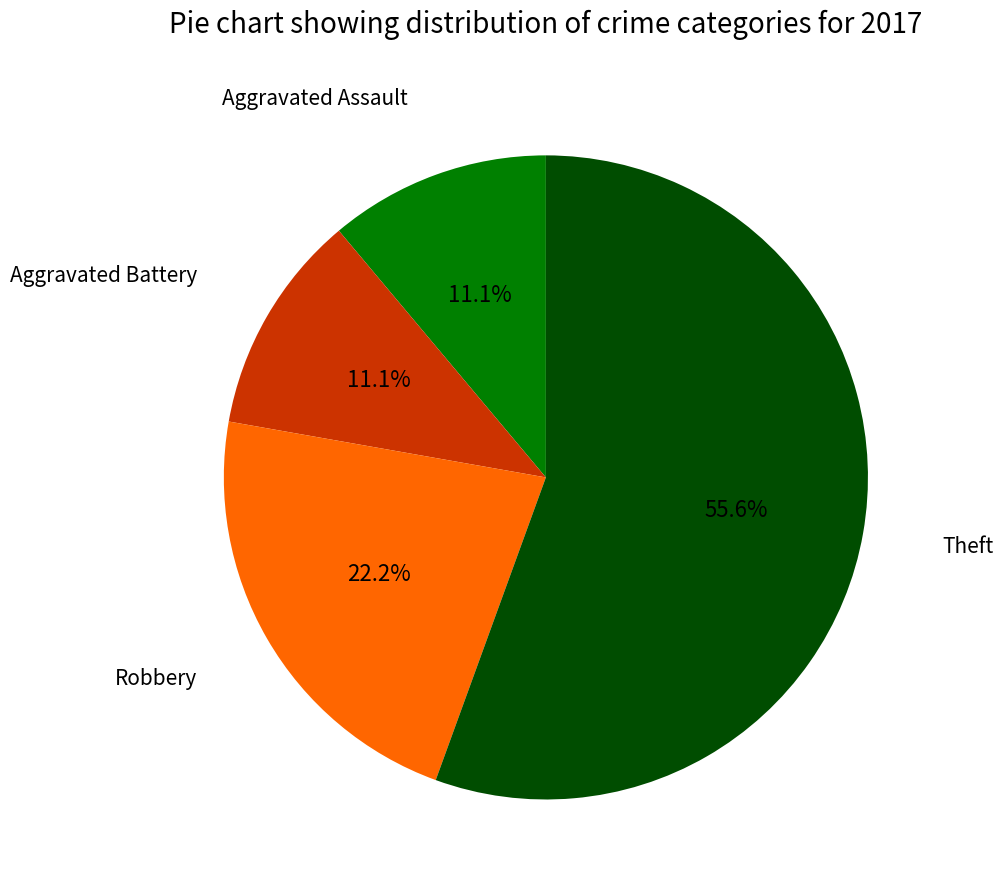

Does any single category account for the majority?

Yes